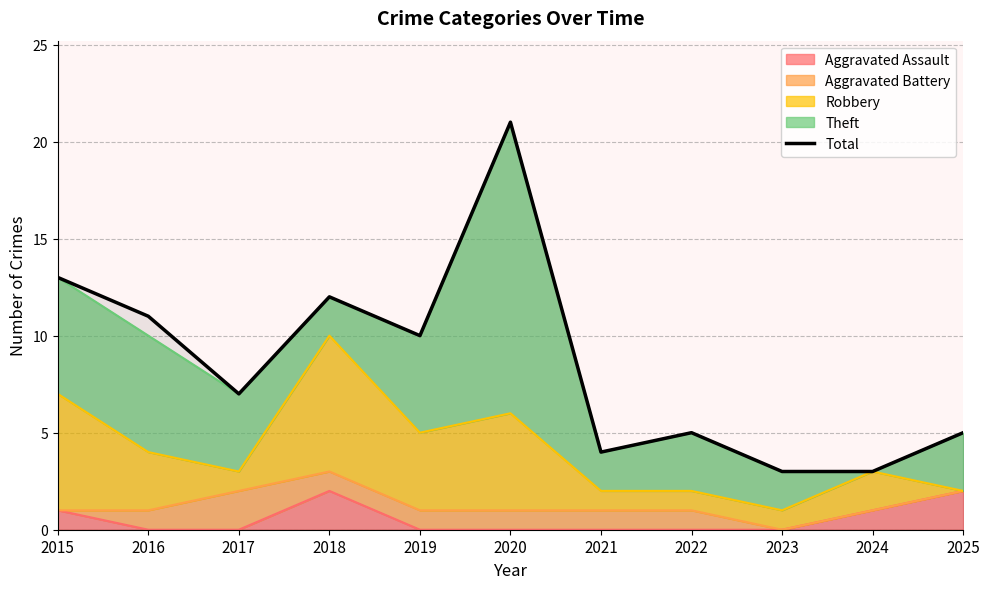

What is the sum of the values at 2015 and 2021?

17